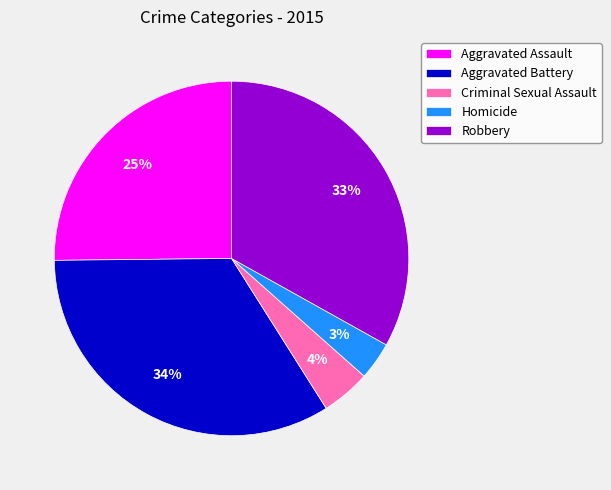

Rank the categories by value from highest to lowest.

Aggravated Battery, Robbery, Aggravated Assault, Criminal Sexual Assault, Homicide